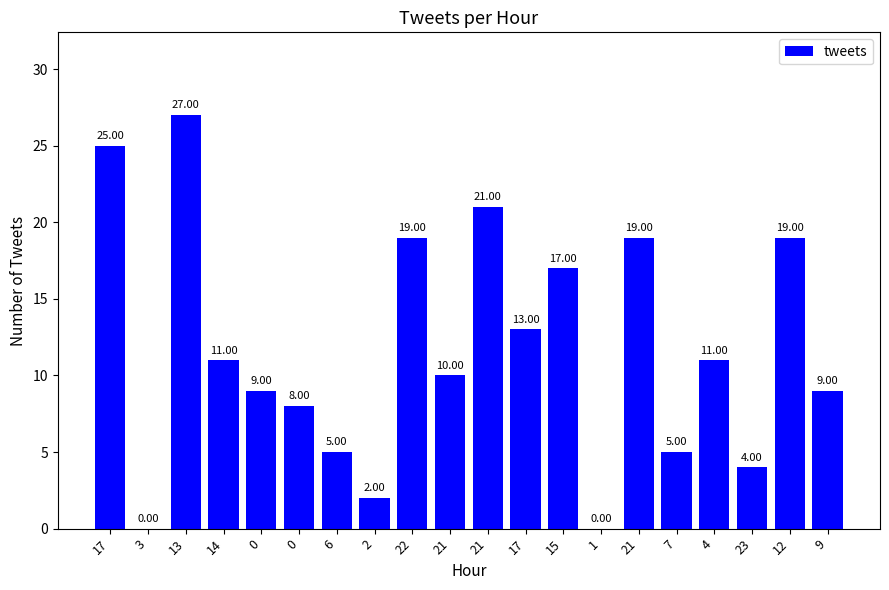

Which label corresponds to the smallest value in the chart?

3